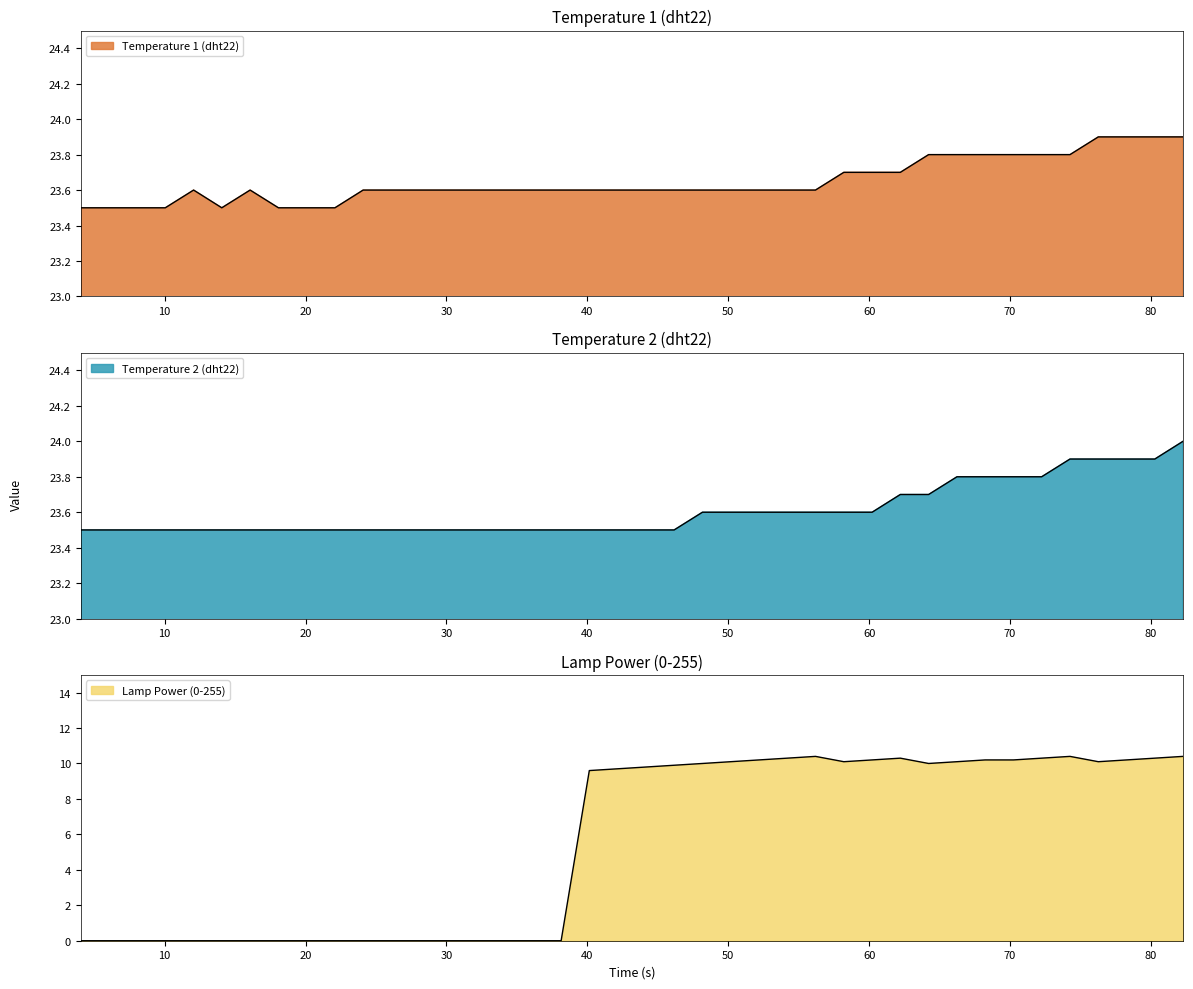

Reading left to right, list all the values displayed in this chart.

Temperature 1 (dht22): 4.04=23.5	6.04=23.5	8.05=23.5	10.05=23.5	12.06=23.6	14.06=23.5	16.07=23.6	18.08=23.5	20.08=23.5	22.09=23.5	24.09=23.6	26.1=23.6	28.11=23.6	30.11=23.6	32.12=23.6	34.12=23.6	36.13=23.6	38.14=23.6	40.14=23.6	42.15=23.6	44.16=23.6	46.16=23.6	48.17=23.6	50.17=23.6	52.18=23.6	54.19=23.6	56.19=23.6	58.2=23.7	60.21=23.7	62.21=23.7	64.22=23.8	66.23=23.8	68.23=23.8	70.24=23.8	72.24=23.8	74.25=23.8	76.26=23.9	78.26=23.9	80.27=23.9	82.27=23.9
Temperature 2 (dht22): 4.04=23.5	6.04=23.5	8.05=23.5	10.05=23.5	12.06=23.5	14.06=23.5	16.07=23.5	18.08=23.5	20.08=23.5	22.09=23.5	24.09=23.5	26.1=23.5	28.11=23.5	30.11=23.5	32.12=23.5	34.12=23.5	36.13=23.5	38.14=23.5	40.14=23.5	42.15=23.5	44.16=23.5	46.16=23.5	48.17=23.6	50.17=23.6	52.18=23.6	54.19=23.6	56.19=23.6	58.2=23.6	60.21=23.6	62.21=23.7	64.22=23.7	66.23=23.8	68.23=23.8	70.24=23.8	72.24=23.8	74.25=23.9	76.26=23.9	78.26=23.9	80.27=23.9	82.27=24.0
Lamp Power (0-255): 4.04=0.0	6.04=0.0	8.05=0.0	10.05=0.0	12.06=0.0	14.06=0.0	16.07=0.0	18.08=0.0	20.08=0.0	22.09=0.0	24.09=0.0	26.1=0.0	28.11=0.0	30.11=0.0	32.12=0.0	34.12=0.0	36.13=0.0	38.14=0.0	40.14=9.6	42.15=9.7	44.16=9.8	46.16=9.9	48.17=10.0	50.17=10.1	52.18=10.2	54.19=10.3	56.19=10.4	58.2=10.1	60.21=10.2	62.21=10.3	64.22=10.0	66.23=10.1	68.23=10.2	70.24=10.2	72.24=10.3	74.25=10.4	76.26=10.1	78.26=10.2	80.27=10.3	82.27=10.4